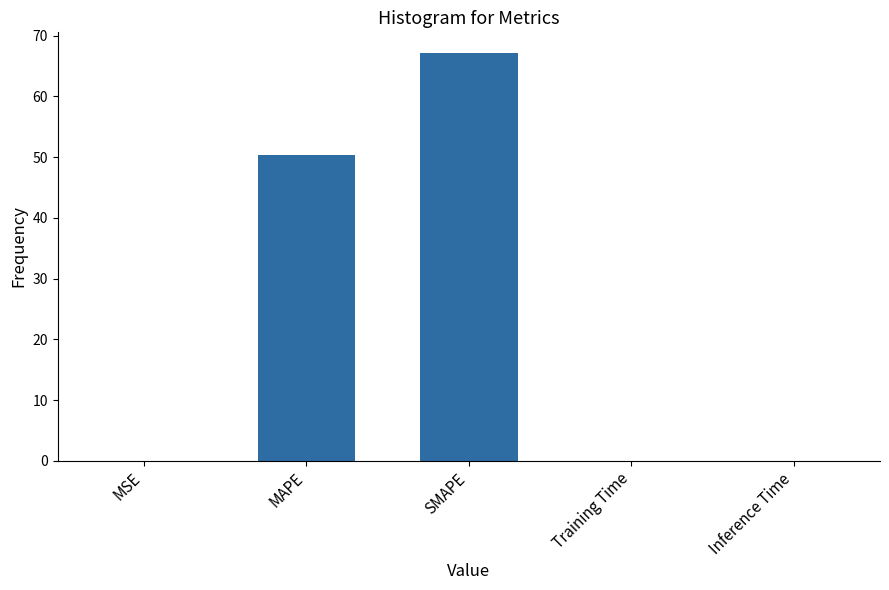

Which category has the highest value across all series?

SMAPE